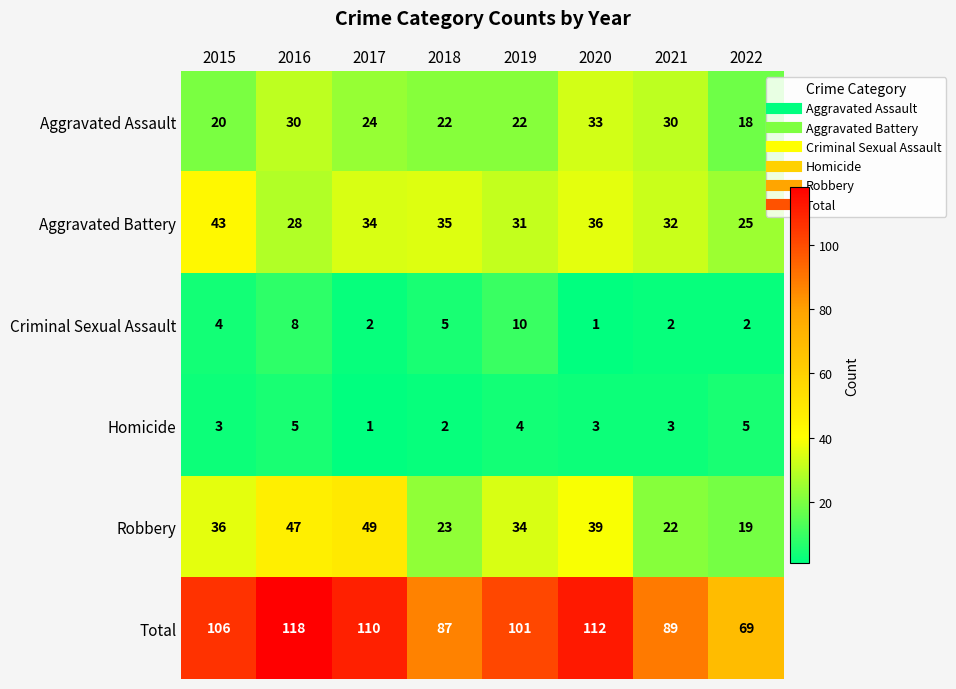

What is the difference between the Robbery values at 2022 and 2016?

28